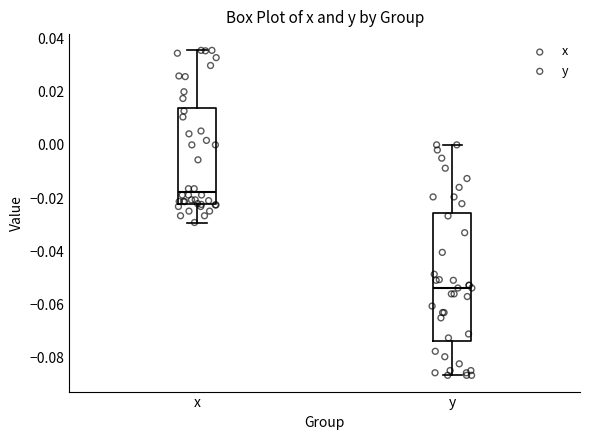

Where is the upper edge of the box for y on the y-axis? The values are not printed on the chart, so give them approximately, as read against the axis.

-0.026